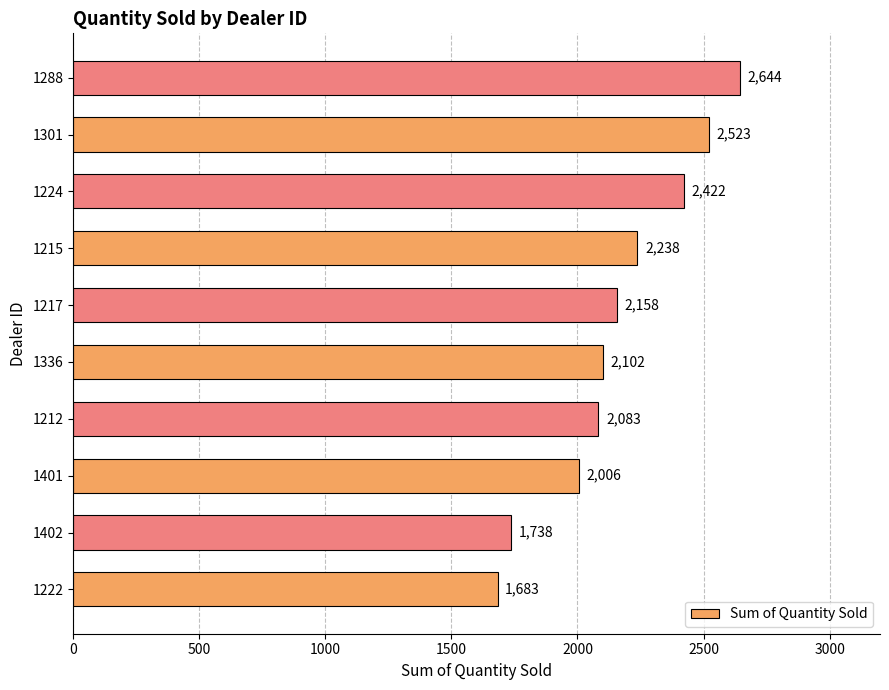

How many series are shown in this chart?

1